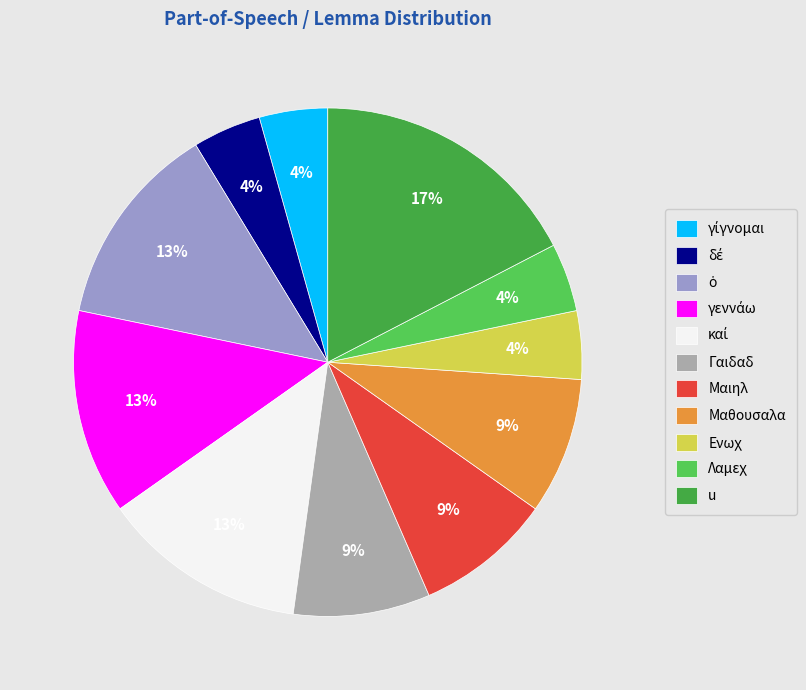

What percentage is the Λαμεχ slice, to the nearest percent?

4%